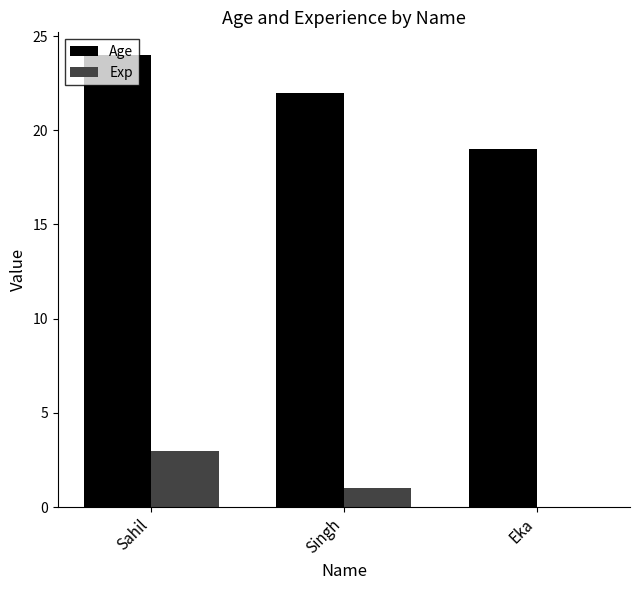

Reading right to left, extract all data points from this chart.

Age: Eka=19	Singh=22	Sahil=24
Exp: Eka=0	Singh=1	Sahil=3